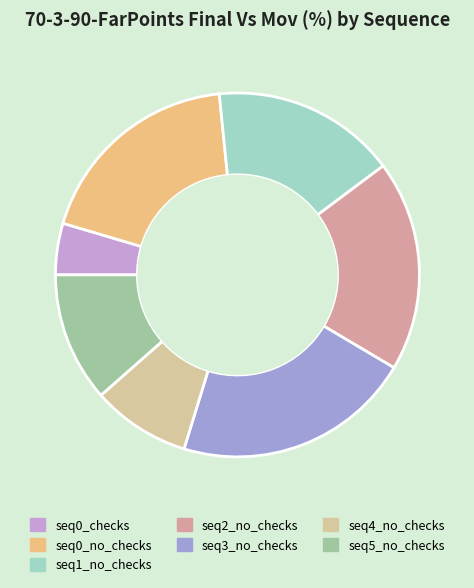

True or false: seq0_checks accounts for 5% of the total.

True